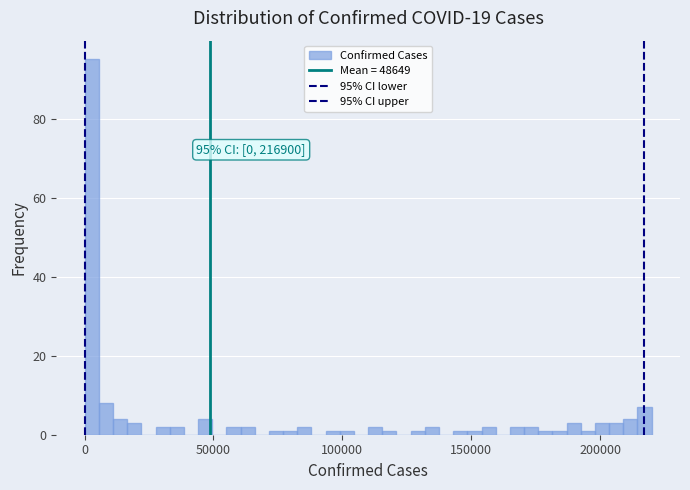

Read against the x-axis, roughly where is the centre of the tallest bar?

5000